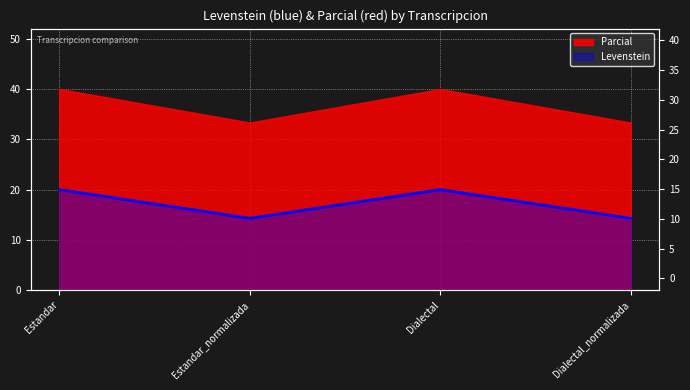

Does the chart display data point markers on the line(s)?

No